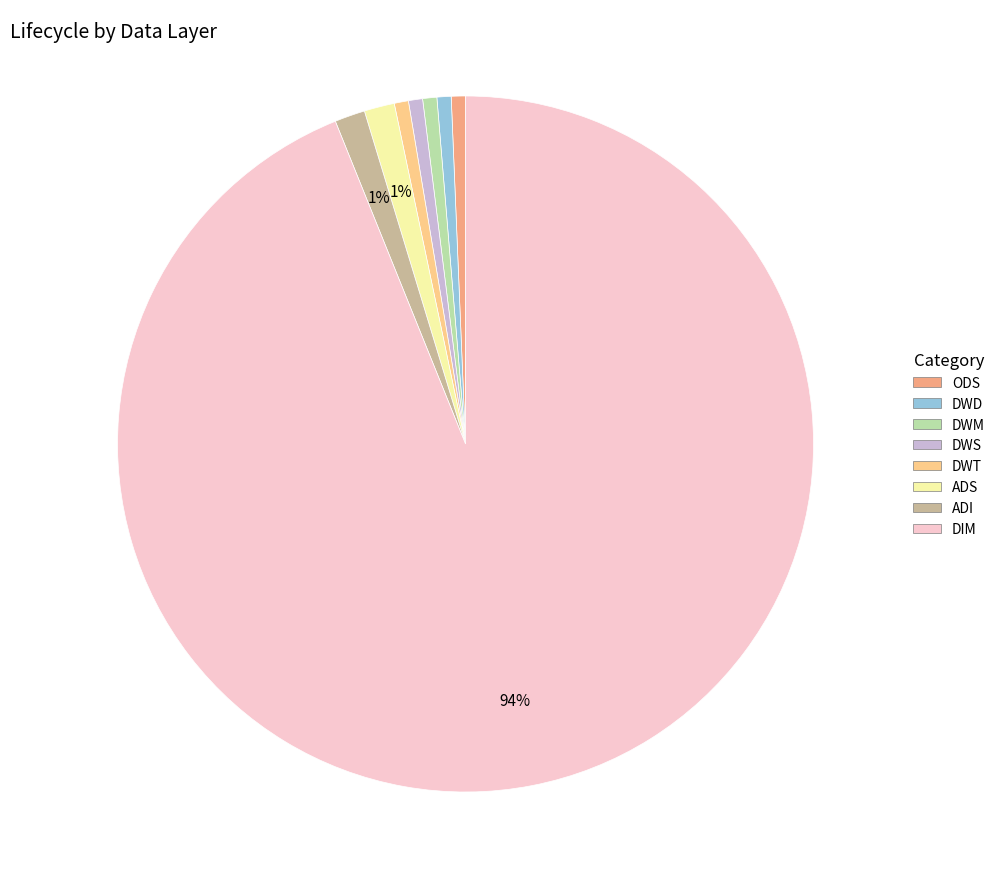

Is the sum of DWM and ADI greater than half?

No